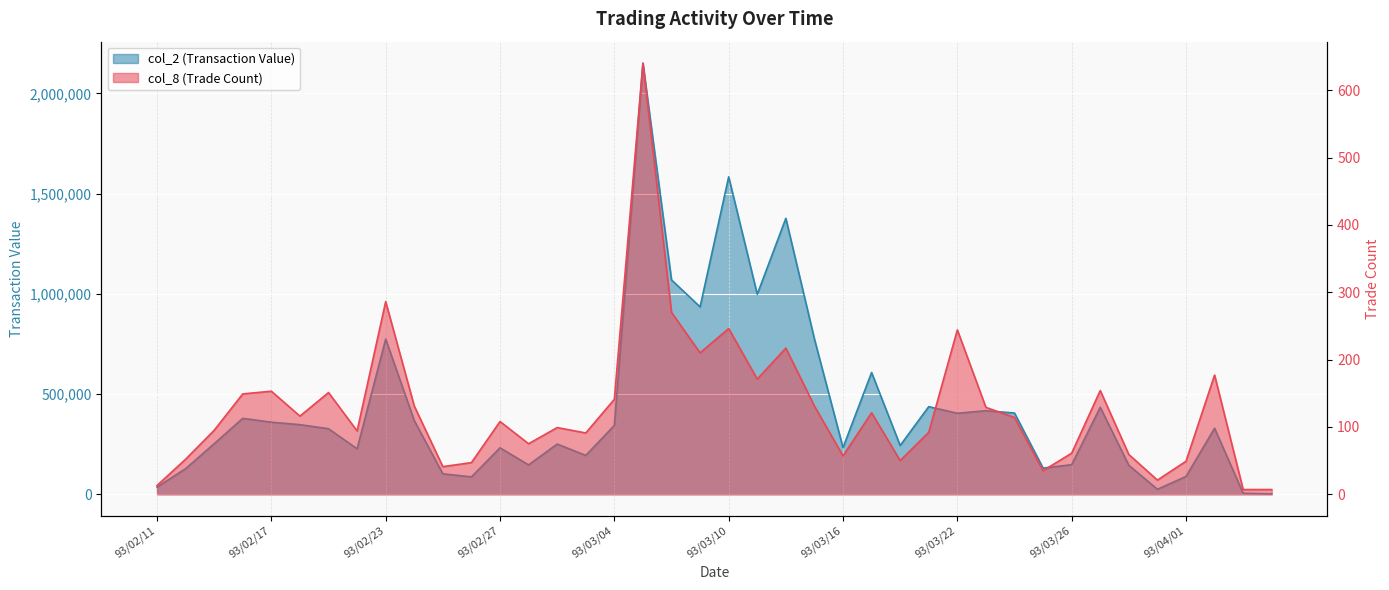

Which label corresponds to the largest value in the chart?

93/03/05